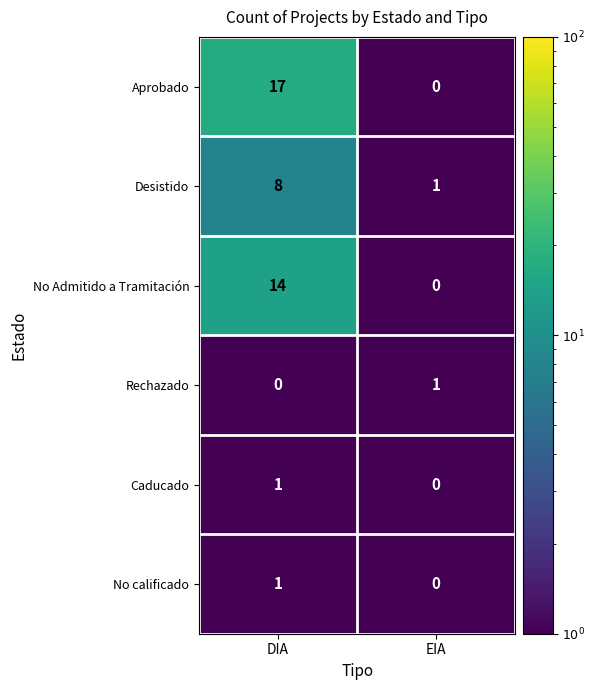

At which category is the sum across all series the highest?

DIA